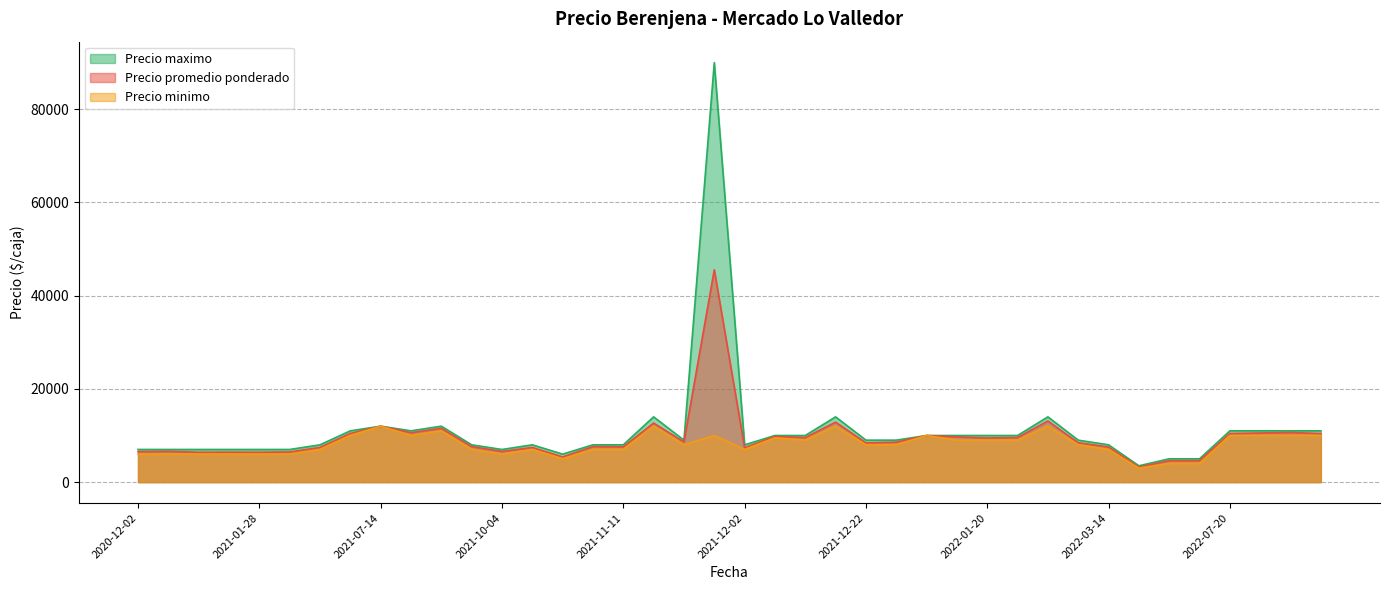

What is the difference between the maximum and minimum values in the Precio maximo series?

86500